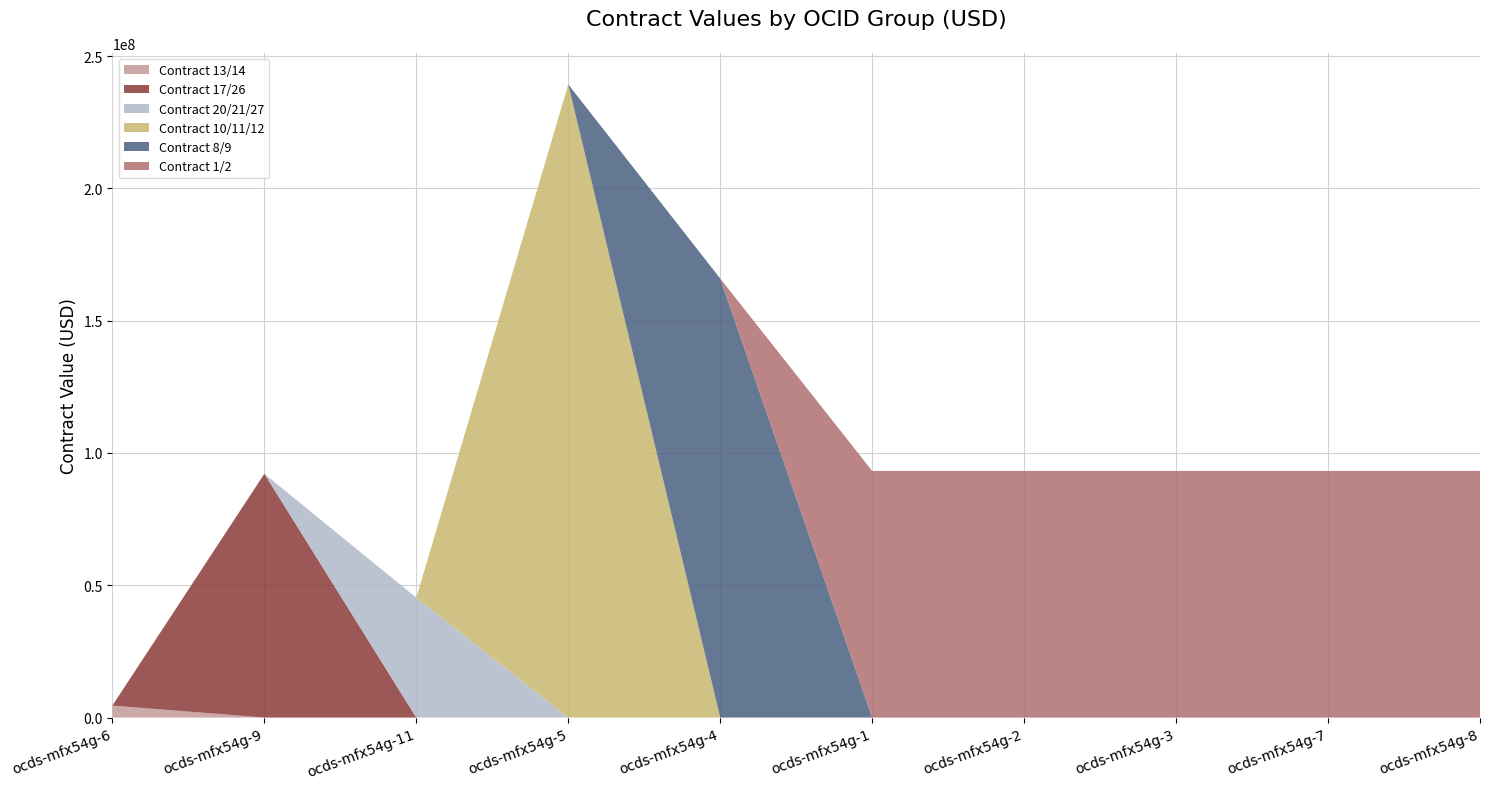

Reading left to right, transcribe all the data shown in this chart.

Contract 13/14: ocds-mfx54g-6=4528680.6	ocds-mfx54g-9=0.0	ocds-mfx54g-11=0.0	ocds-mfx54g-5=0.0	ocds-mfx54g-4=0.0	ocds-mfx54g-1=0.0	ocds-mfx54g-2=0.0	ocds-mfx54g-3=0.0	ocds-mfx54g-7=0.0	ocds-mfx54g-8=0.0
Contract 17/26: ocds-mfx54g-6=0.0	ocds-mfx54g-9=92133193.2	ocds-mfx54g-11=0.0	ocds-mfx54g-5=0.0	ocds-mfx54g-4=0.0	ocds-mfx54g-1=0.0	ocds-mfx54g-2=0.0	ocds-mfx54g-3=0.0	ocds-mfx54g-7=0.0	ocds-mfx54g-8=0.0
Contract 20/21/27: ocds-mfx54g-6=0.0	ocds-mfx54g-9=0.0	ocds-mfx54g-11=45310161.7	ocds-mfx54g-5=0.0	ocds-mfx54g-4=0.0	ocds-mfx54g-1=0.0	ocds-mfx54g-2=0.0	ocds-mfx54g-3=0.0	ocds-mfx54g-7=0.0	ocds-mfx54g-8=0.0
Contract 10/11/12: ocds-mfx54g-6=0.0	ocds-mfx54g-9=0.0	ocds-mfx54g-11=0.0	ocds-mfx54g-5=239282382.8	ocds-mfx54g-4=0.0	ocds-mfx54g-1=0.0	ocds-mfx54g-2=0.0	ocds-mfx54g-3=0.0	ocds-mfx54g-7=0.0	ocds-mfx54g-8=0.0
Contract 8/9: ocds-mfx54g-6=0.0	ocds-mfx54g-9=0.0	ocds-mfx54g-11=0.0	ocds-mfx54g-5=0.0	ocds-mfx54g-4=165933036.5	ocds-mfx54g-1=0.0	ocds-mfx54g-2=0.0	ocds-mfx54g-3=0.0	ocds-mfx54g-7=0.0	ocds-mfx54g-8=0.0
Contract 1/2: ocds-mfx54g-6=0.0	ocds-mfx54g-9=0.0	ocds-mfx54g-11=0.0	ocds-mfx54g-5=0.0	ocds-mfx54g-4=0.0	ocds-mfx54g-1=93228594.1	ocds-mfx54g-2=93228594.1	ocds-mfx54g-3=93228594.1	ocds-mfx54g-7=93228594.1	ocds-mfx54g-8=93228594.1